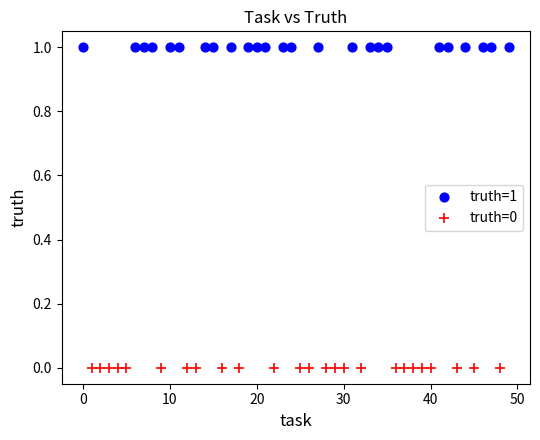

Which series contains the highest Y value?

truth=1